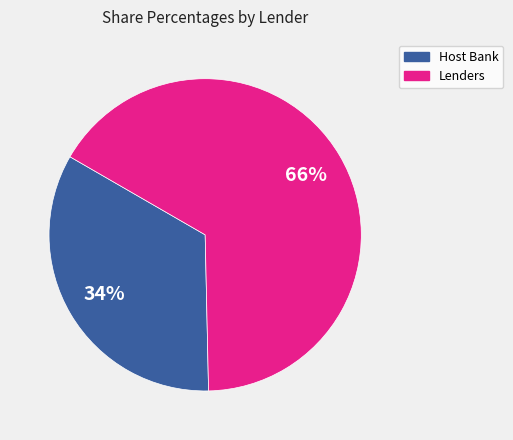

To the nearest percent, what is the average slice percentage?

50%